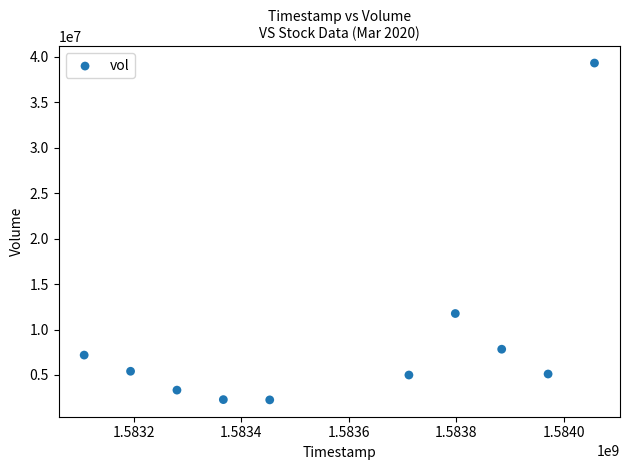

What is the average X value?

1583582400